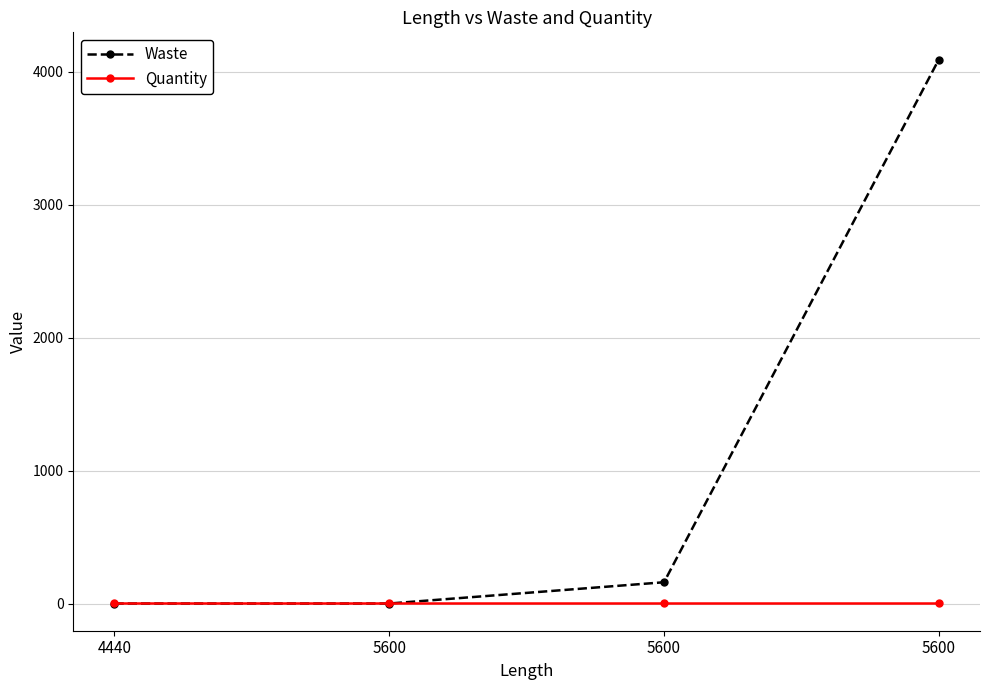

Which series has the widest spread of values?

Waste